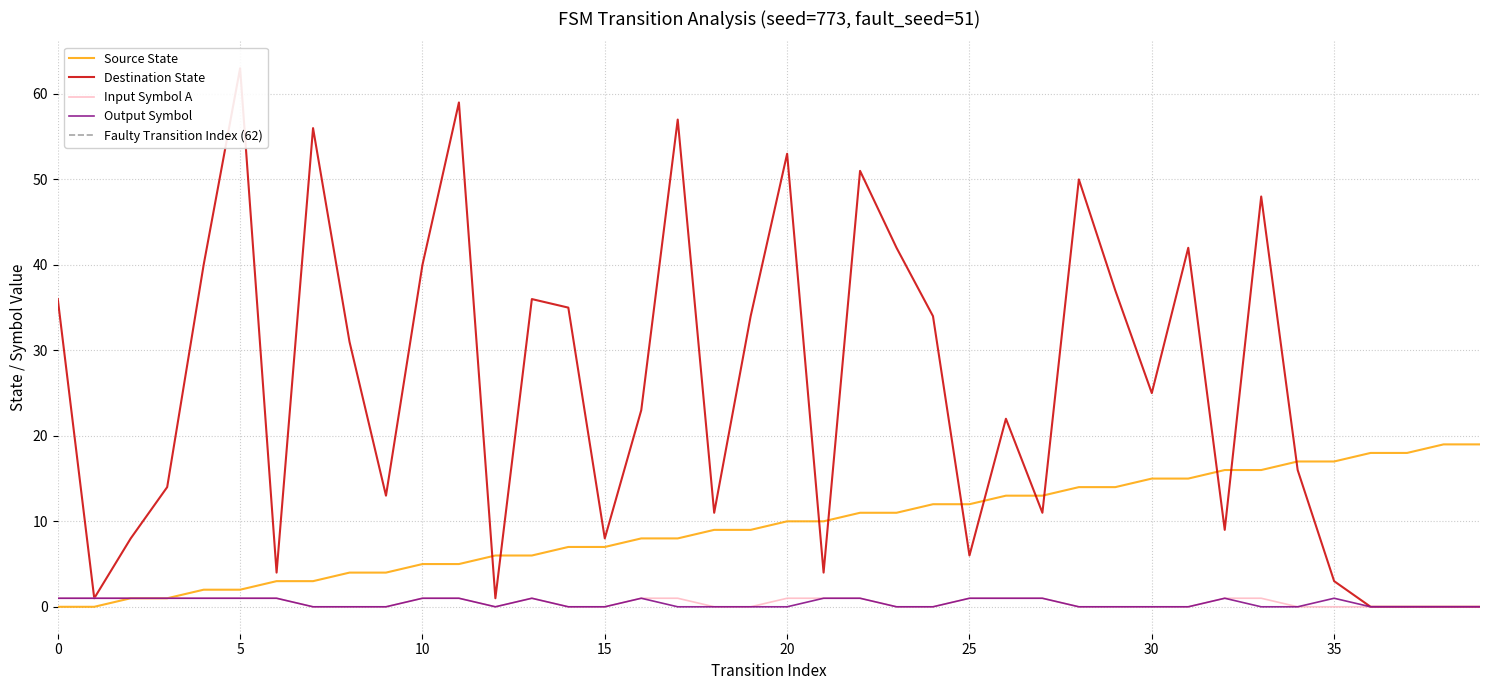

What value does the destination_state series have at 34, to the nearest 5?

15